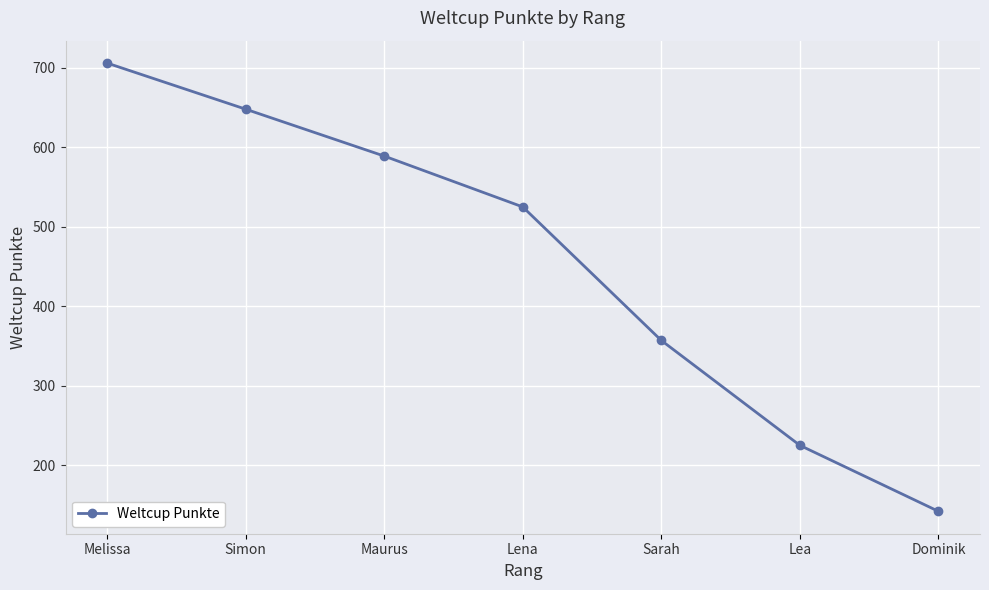

Rank the categories by value from lowest to highest.

Dominik, Lea, Sarah, Lena, Maurus, Simon, Melissa